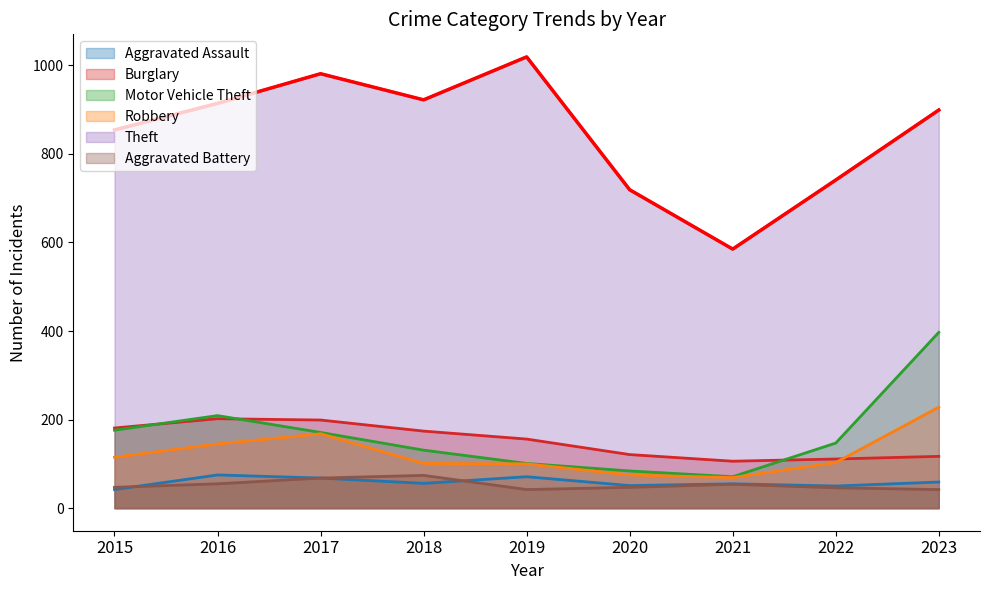

Between 2021 and 2016, which is larger?

2016